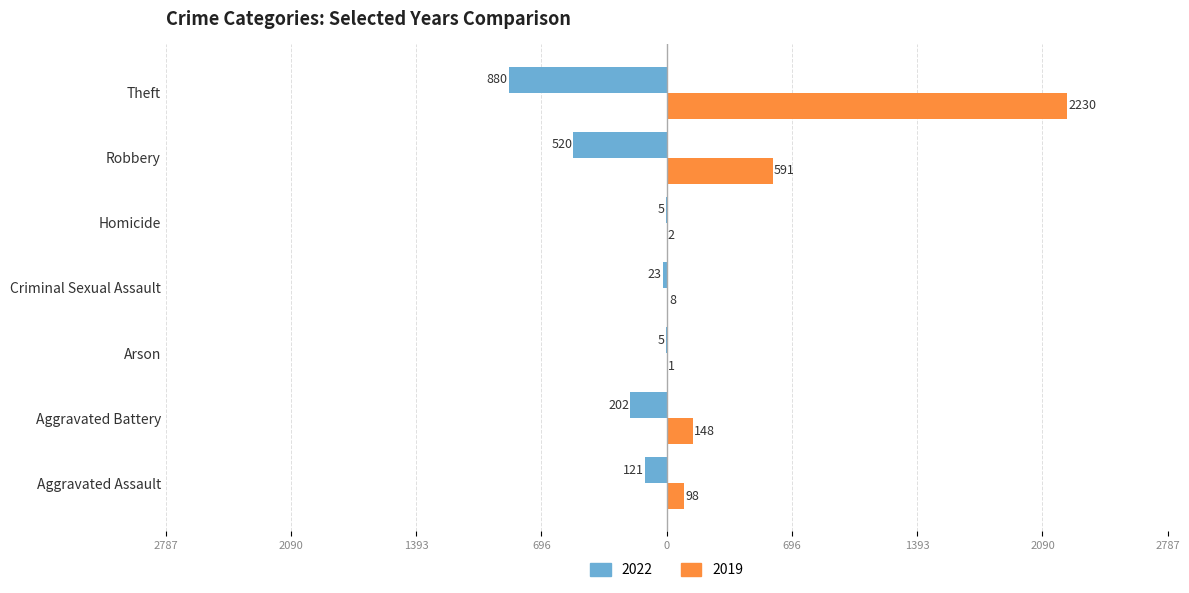

What are all the series names shown in the legend?

2022, 2019